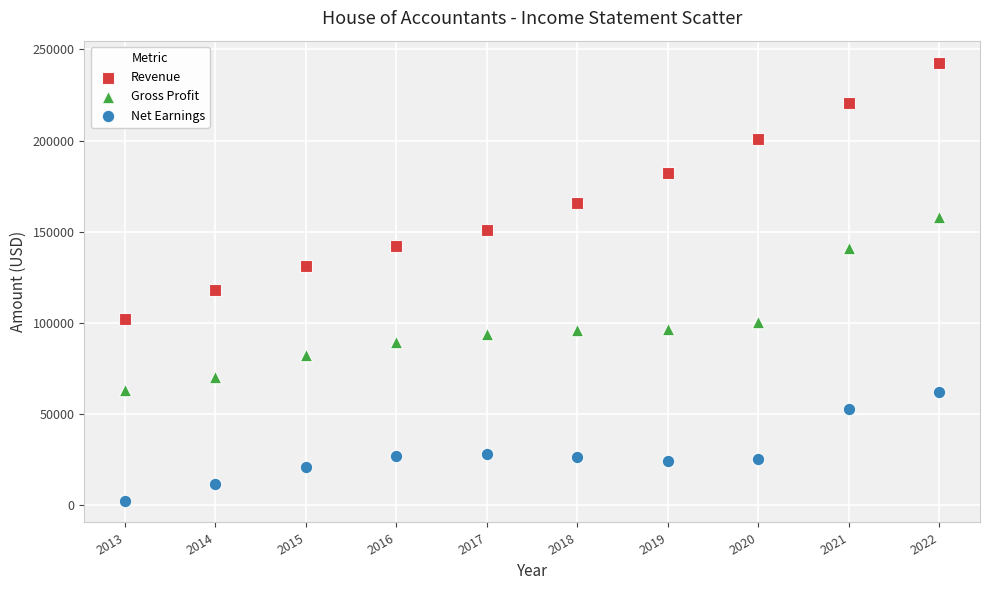

Which series has the largest Y range (max minus min)?

Revenue